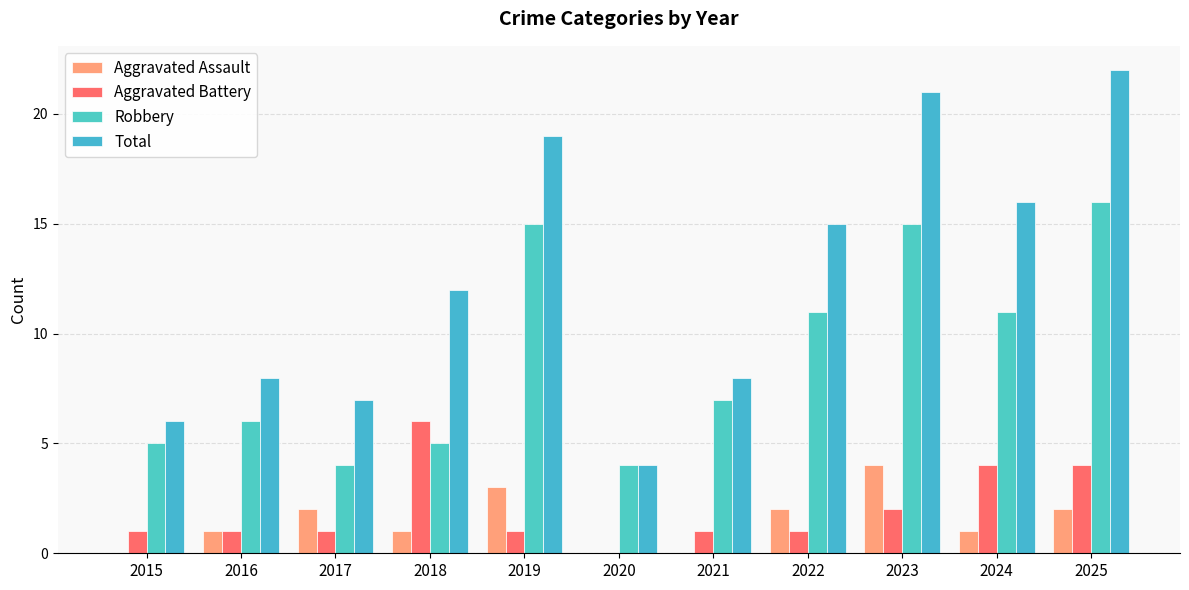

What value does the Robbery series have at 2017?

4